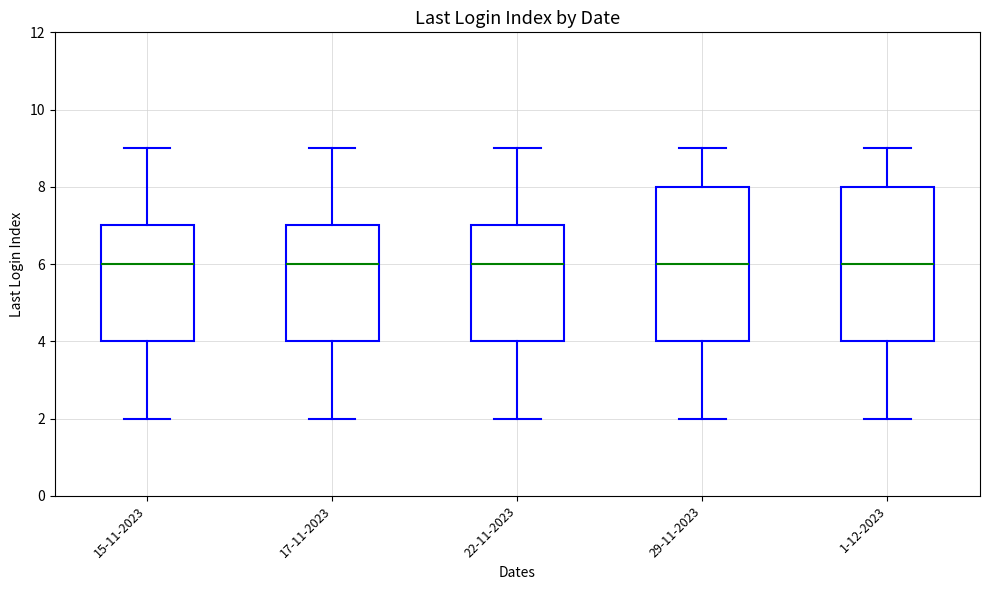

Reading left to right, read every box against the y-axis: the position of its median line, the range the box covers, and the ends of its whiskers. The values are not printed on the chart, so give them approximately, as read against the axis.

15-11-2023: median 6, box 4 to 7, whiskers 2 to 9
17-11-2023: median 6, box 4 to 7, whiskers 2 to 9
22-11-2023: median 6, box 4 to 7, whiskers 2 to 9
29-11-2023: median 6, box 4 to 8, whiskers 2 to 9
1-12-2023: median 6, box 4 to 8, whiskers 2 to 9